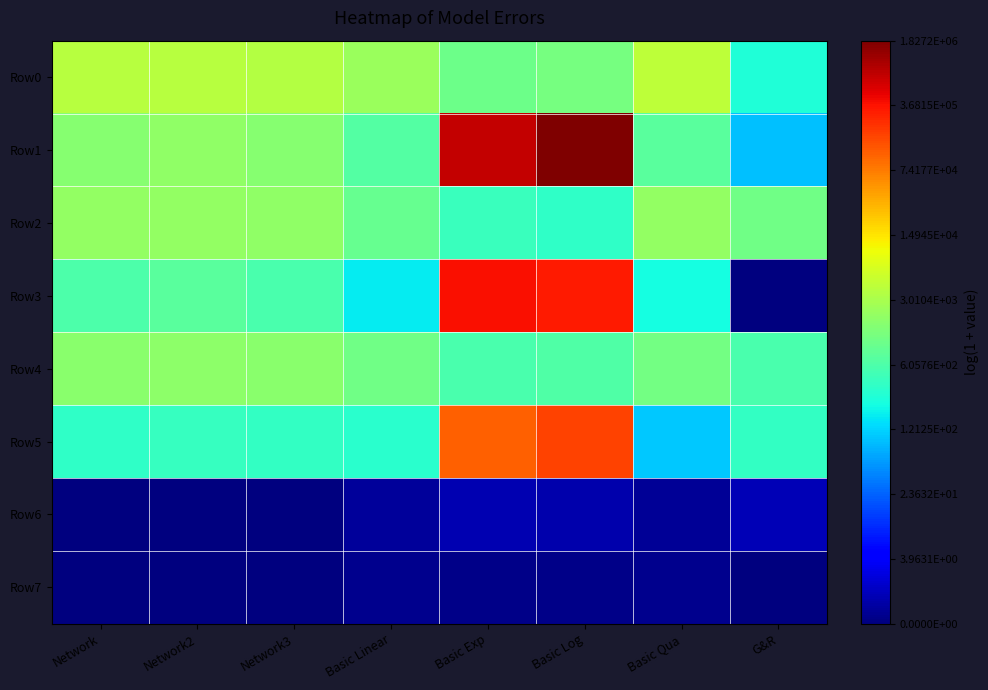

Rank the series at Basic Log from lowest to highest value.

Row7, Row6, Row2, Row4, Row0, Row5, Row3, Row1